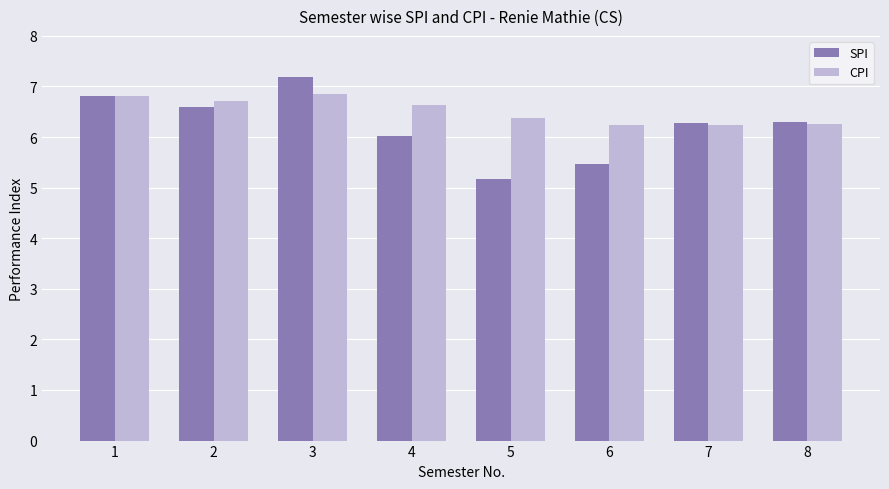

List the series in order of their peak value, highest first.

SPI, CPI